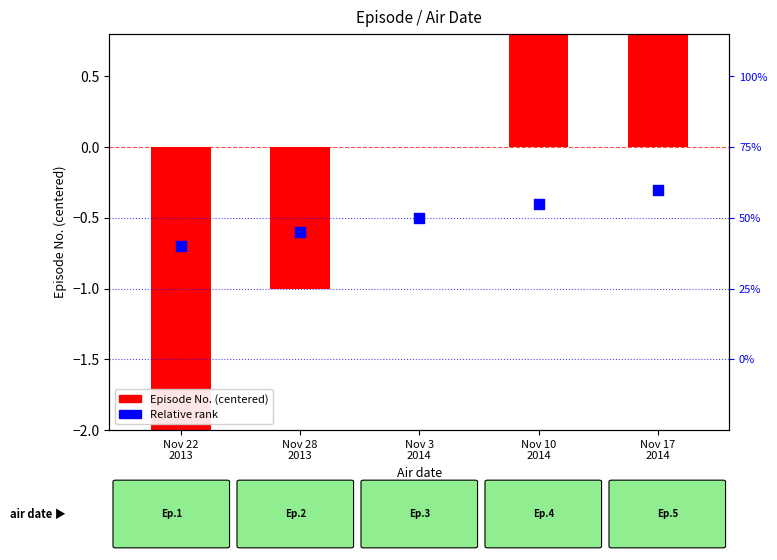

At how many categories does at least one series exceed 0?

2